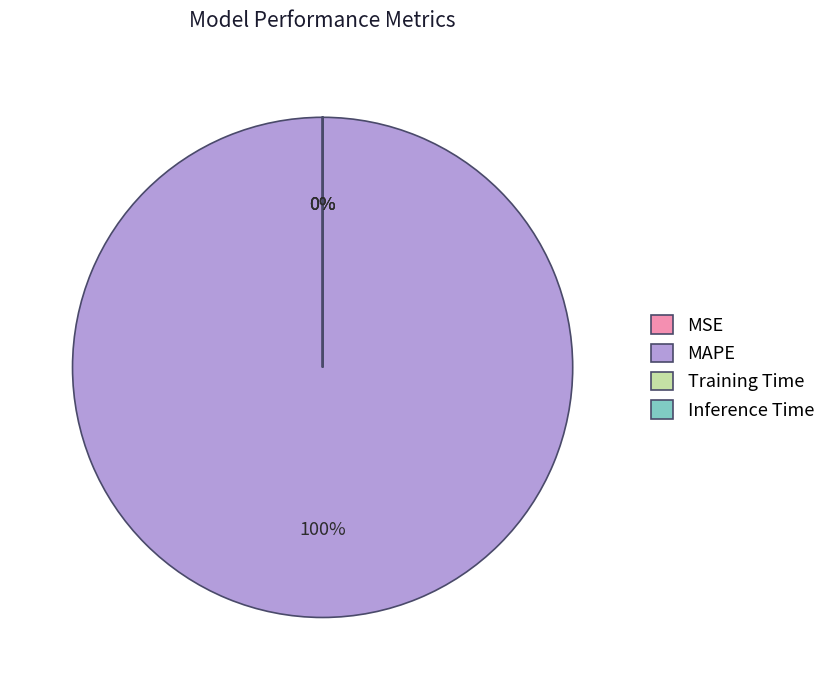

To the nearest percent, what is the difference between the largest and smallest slice percentages?

100%